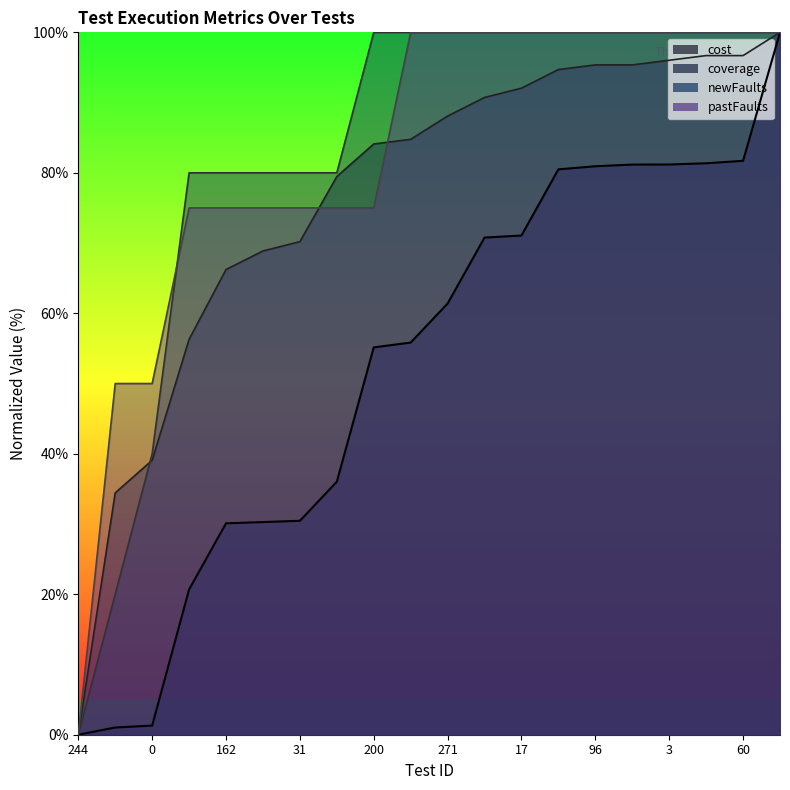

Between 162 and 263, which series saw the biggest shift?

cost